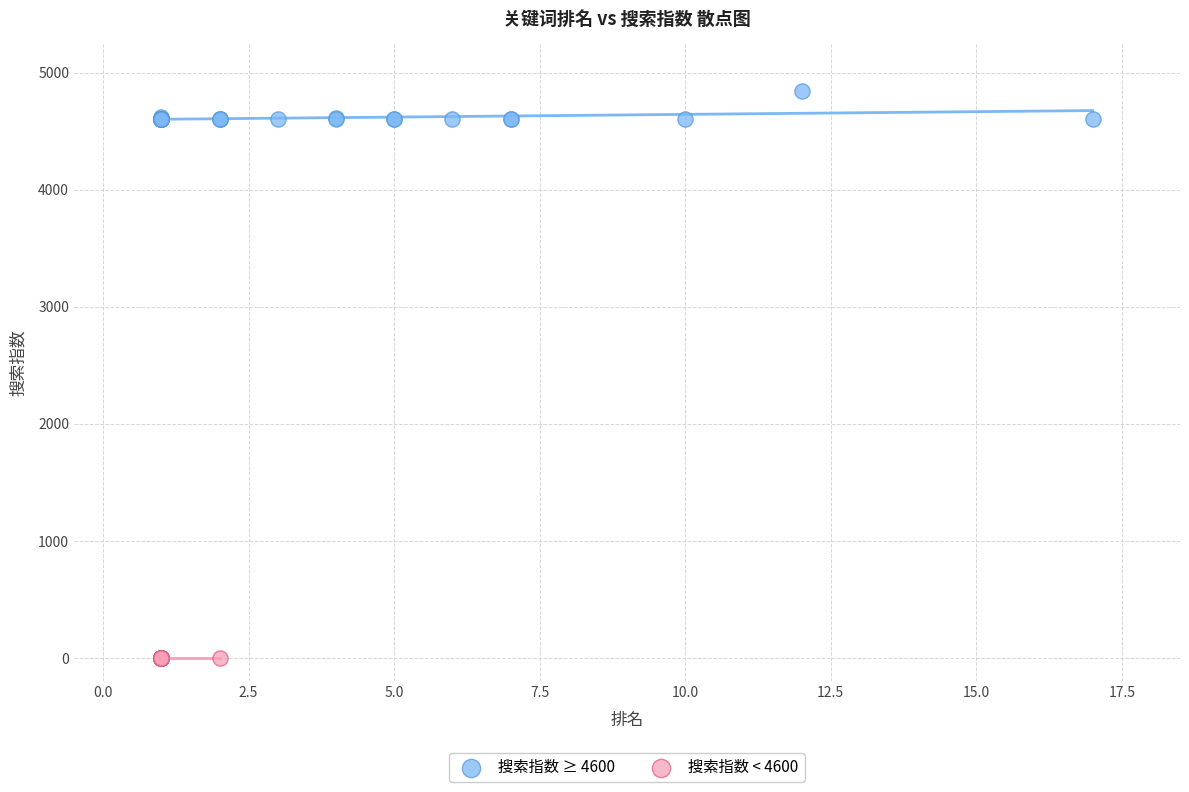

What are all the series names shown in the legend?

搜索指数 ≥ 4600, 搜索指数 < 4600